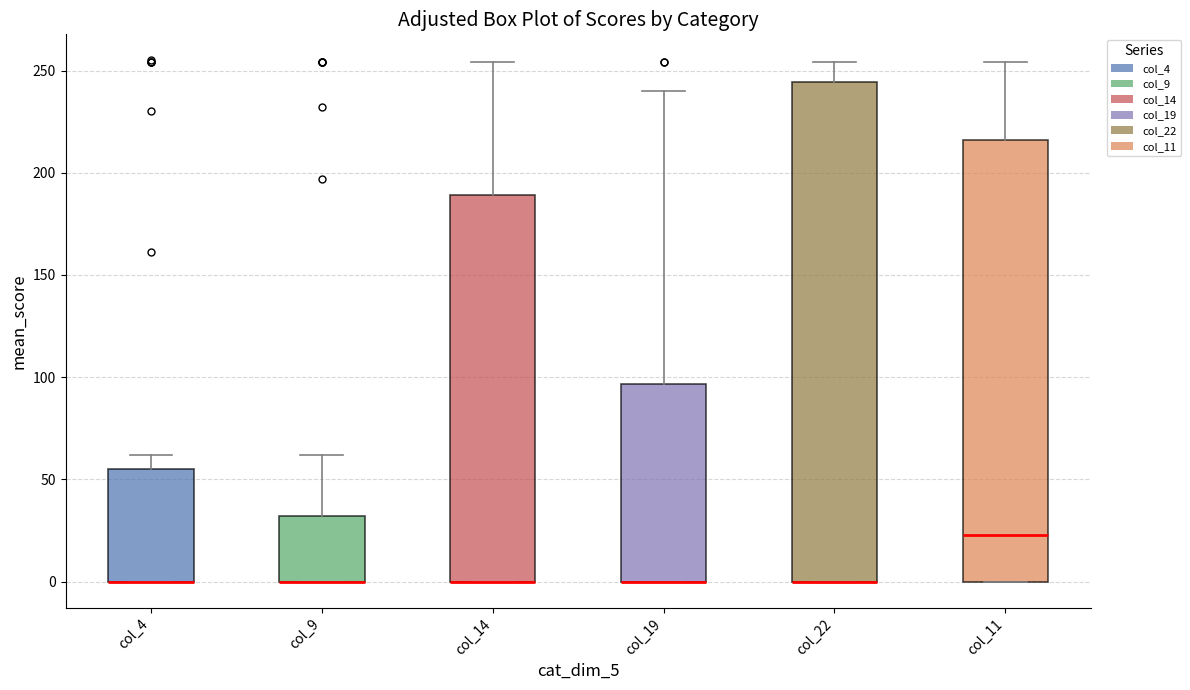

Where is the lower edge of the box for col_4 on the y-axis? The values are not printed on the chart, so give them approximately, as read against the axis.

0